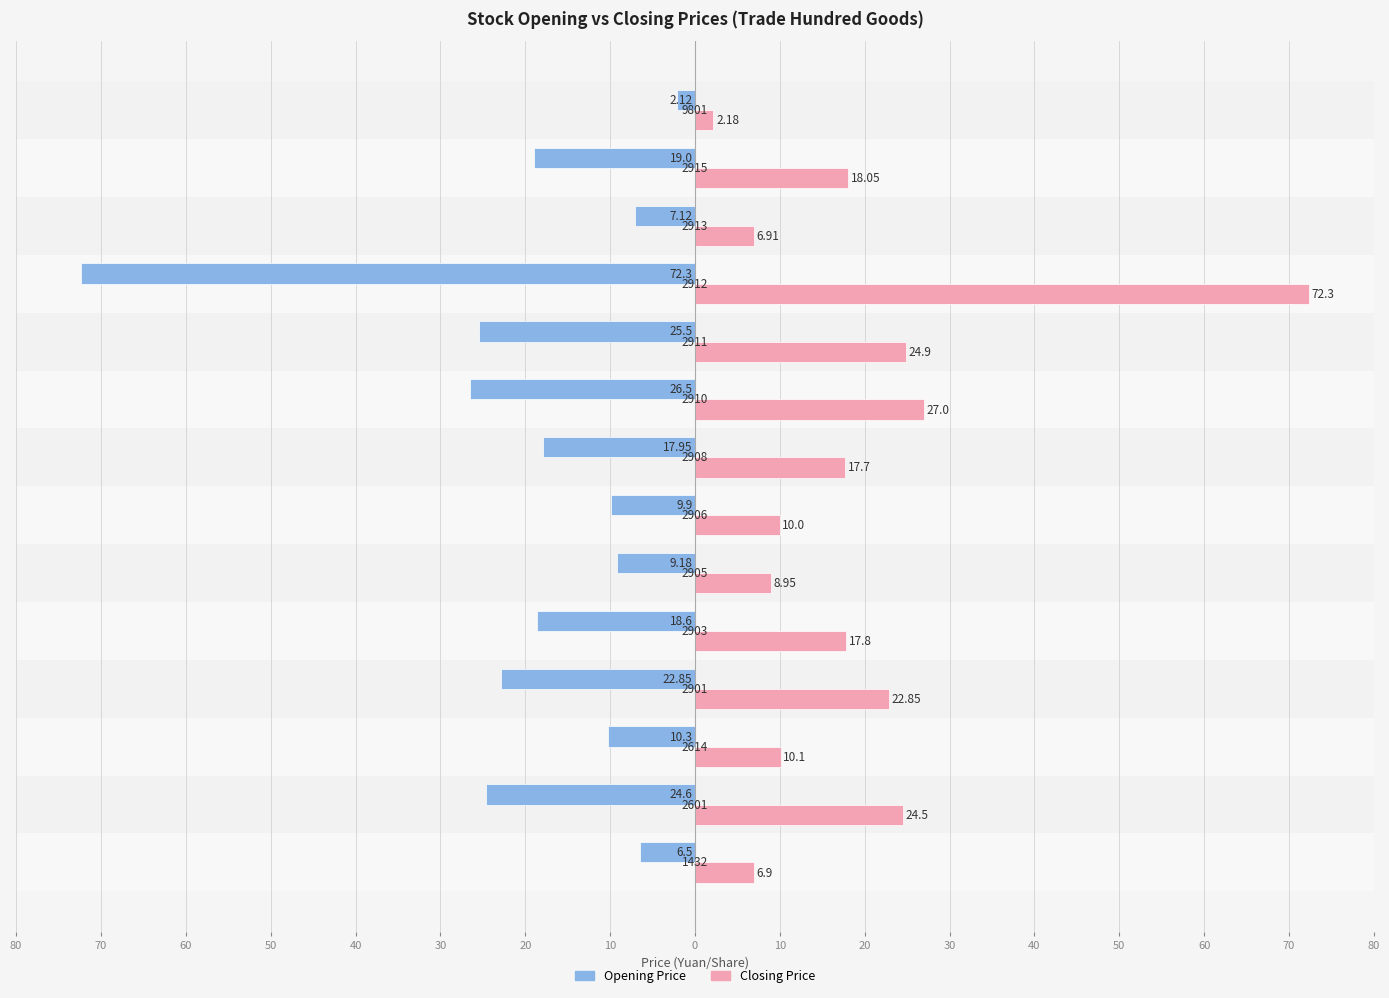

What are all the series names shown in the legend?

Opening Price, Closing Price